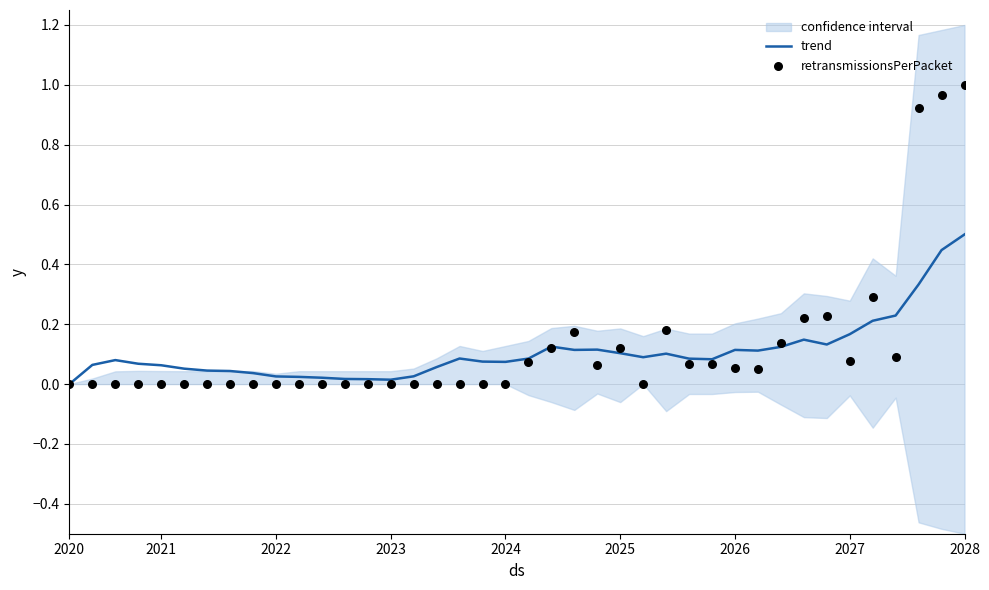

At how many categories does at least one series exceed 0?

39